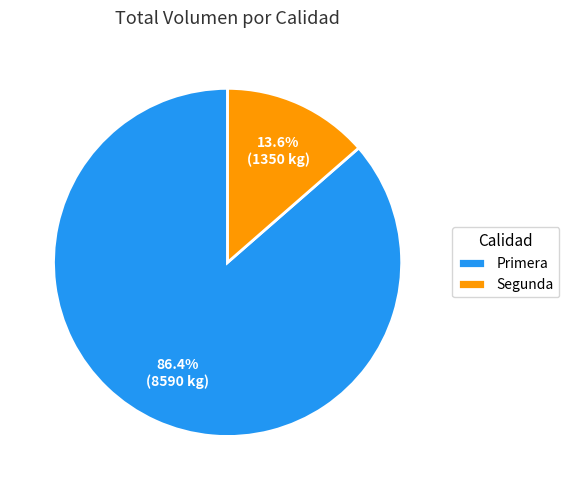

Is there any slice that represents more than half of the pie?

Yes